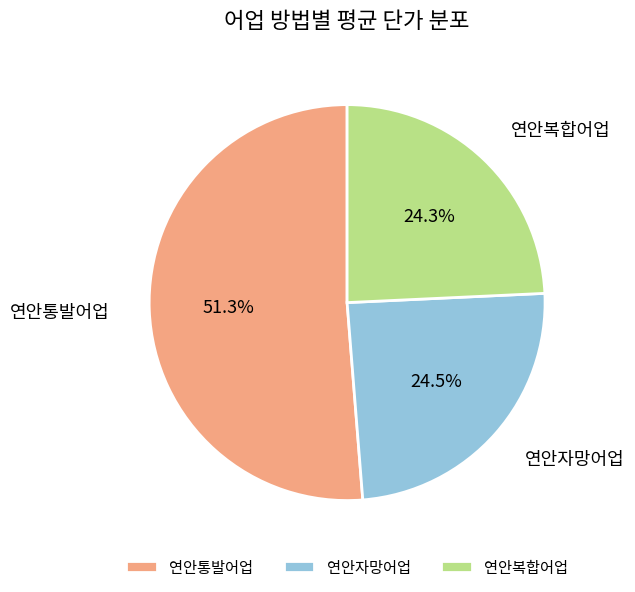

Is there any slice that represents more than half of the pie?

Yes